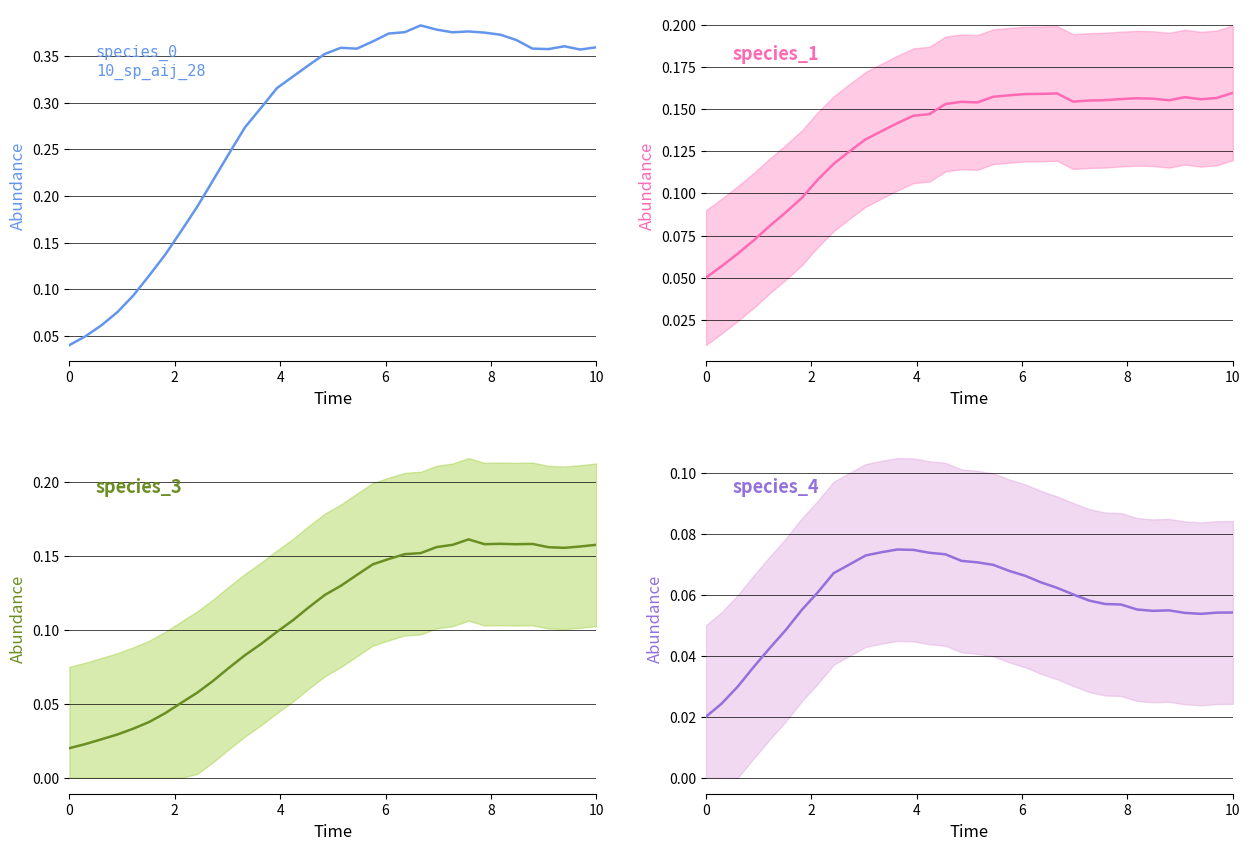

How many distinct data groups are displayed?

4